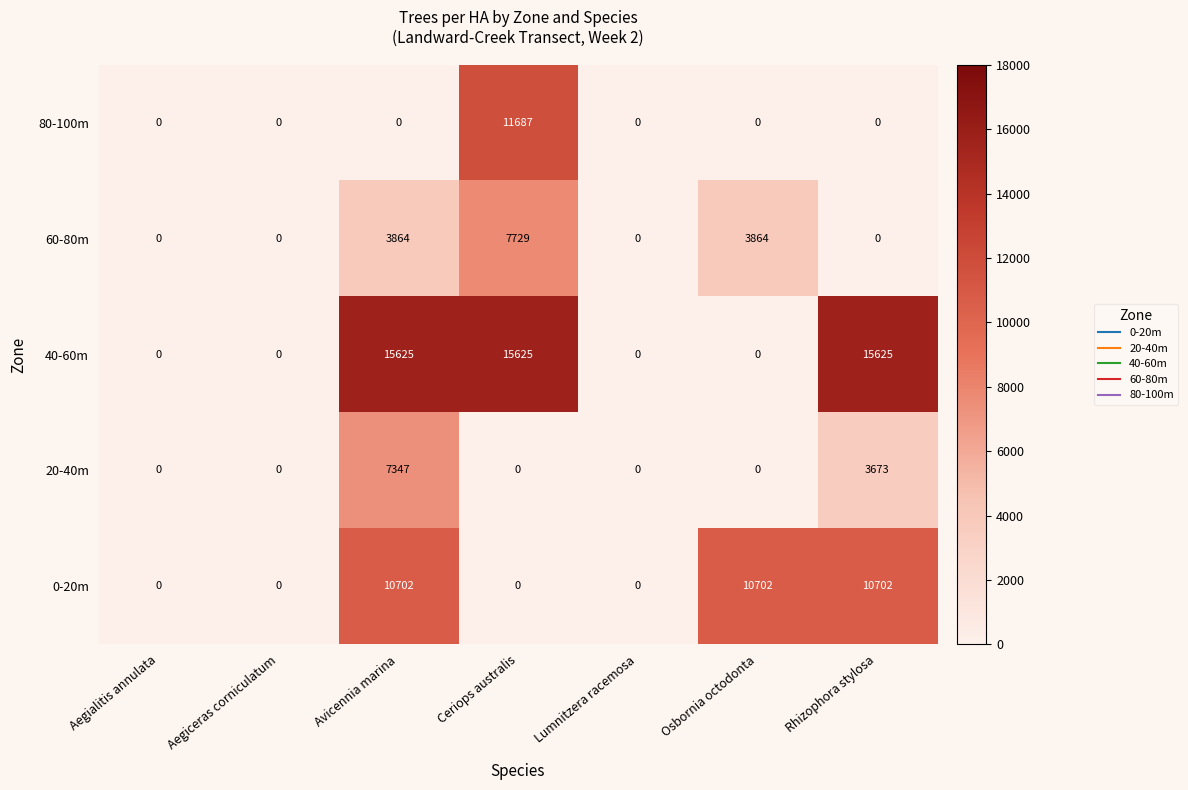

Rank the series by their maximum value, from highest to lowest.

40-60m, 80-100m, 0-20m, 60-80m, 20-40m